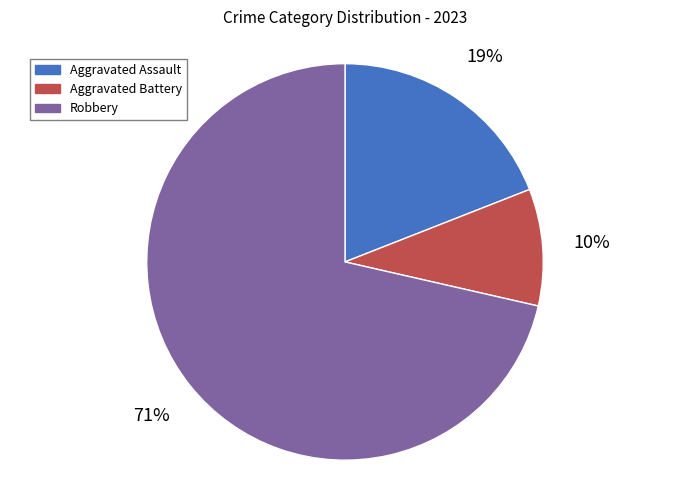

Rank the categories by value from lowest to highest.

Aggravated Battery, Aggravated Assault, Robbery